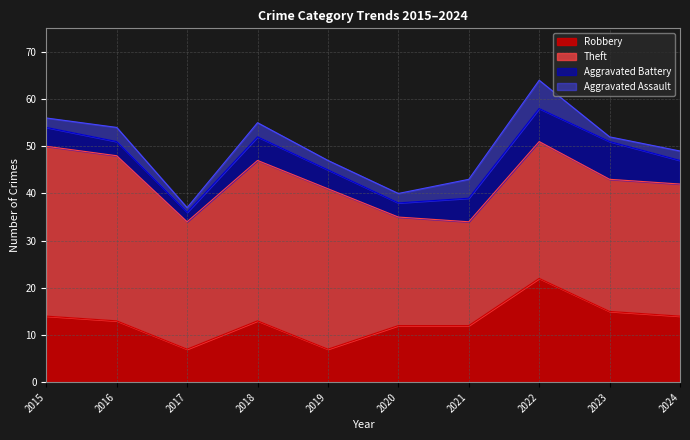

At 2023, list the series in order from largest to smallest.

Theft, Robbery, Aggravated Battery, Aggravated Assault